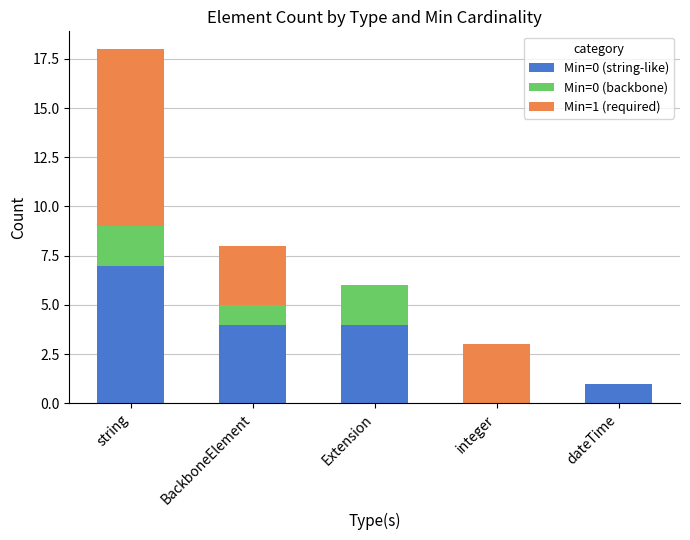

Which category has the highest value in the Min=0 (string-like) series?

string